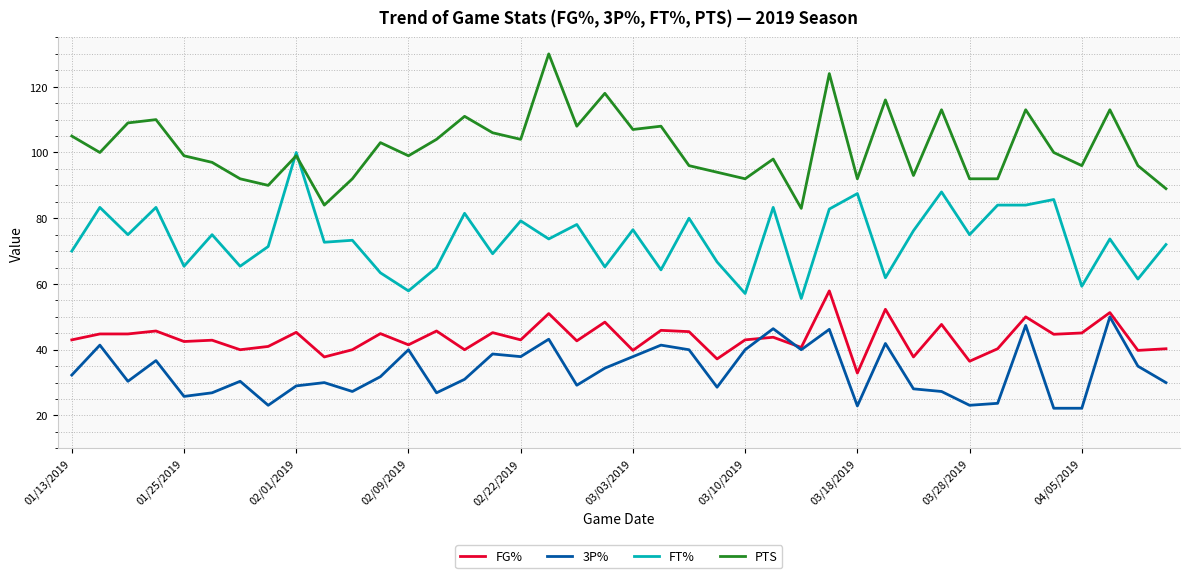

True or false: 3P% and FG% intersect in this chart.

True